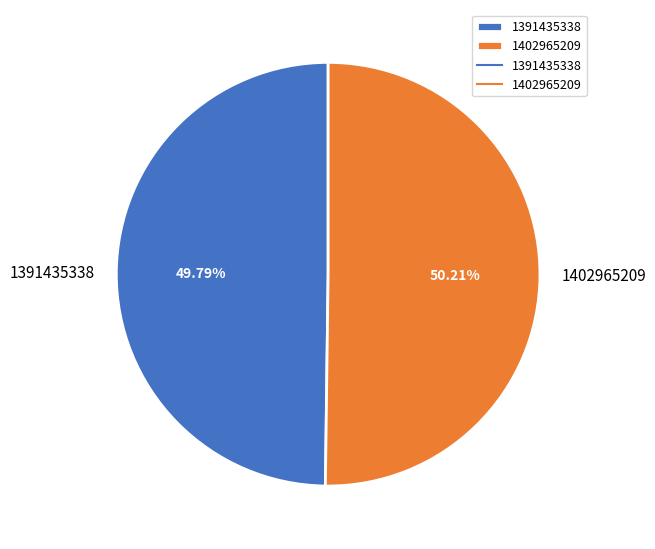

Approximately how many times larger is the value at 1391435338 compared to 1402965209?

1.0